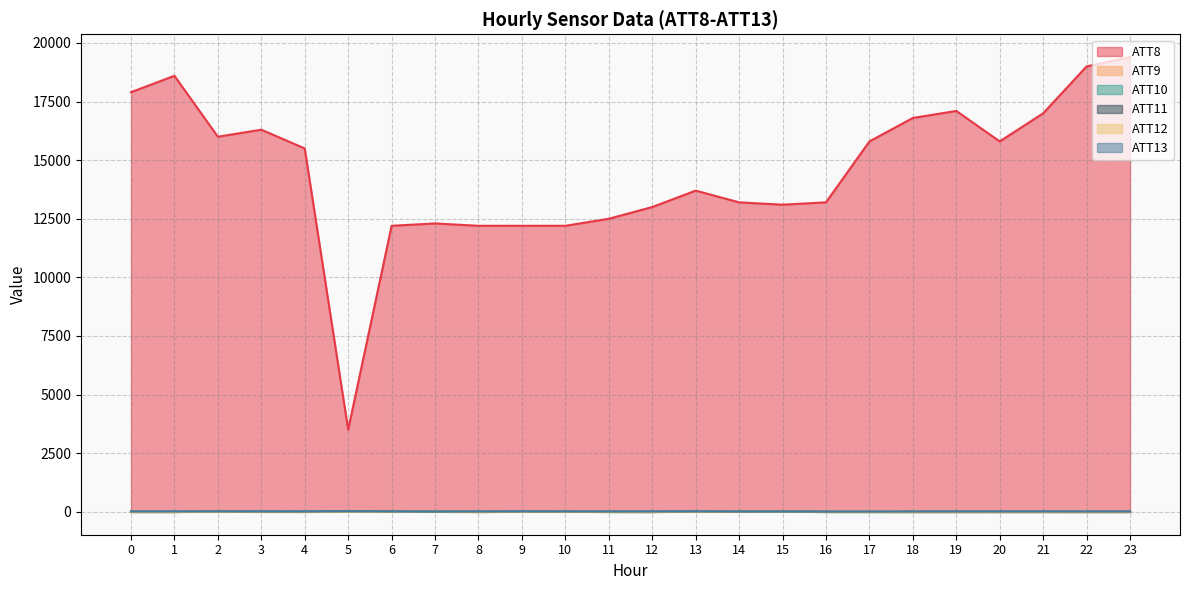

Is it true that ATT10 equals 9.6 at 10?

True